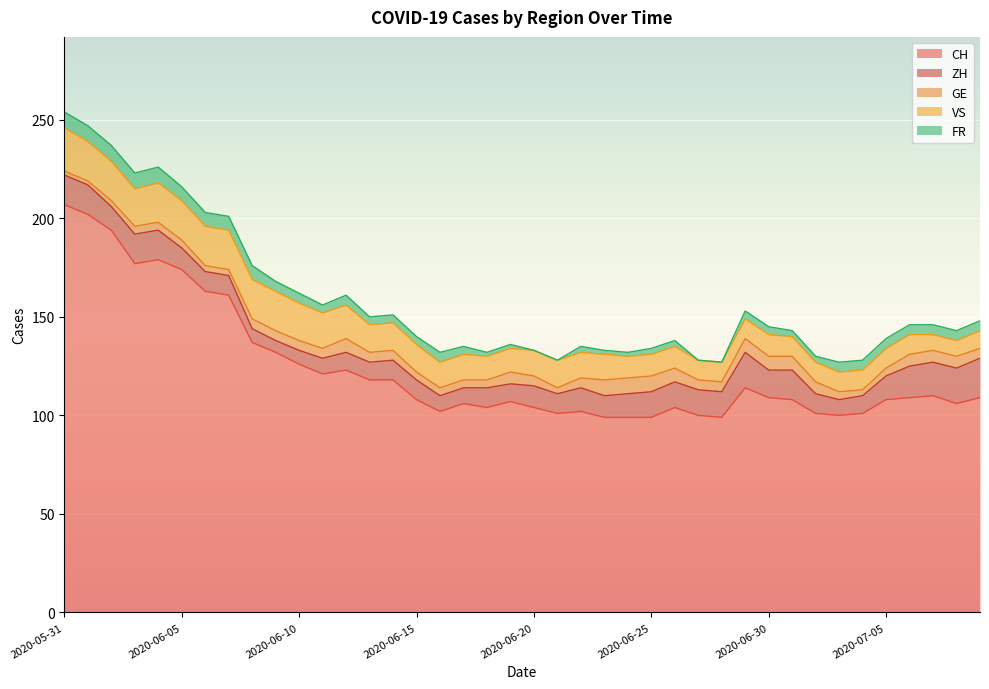

True or false: VS and CH cross at least once.

False